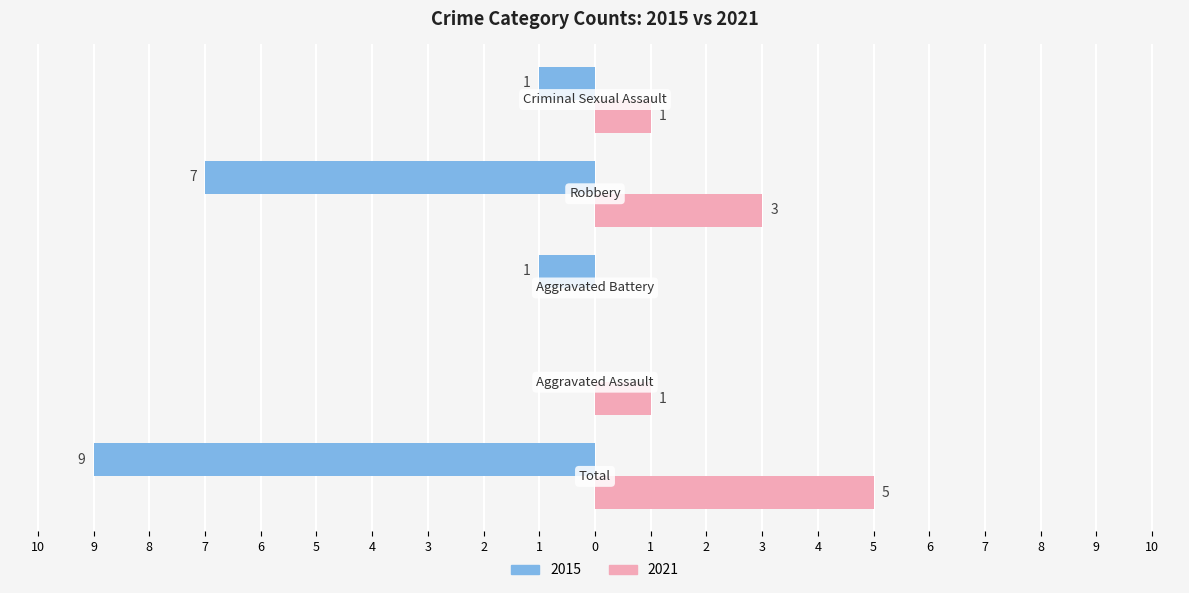

What are all the series names shown in the legend?

2015, 2021